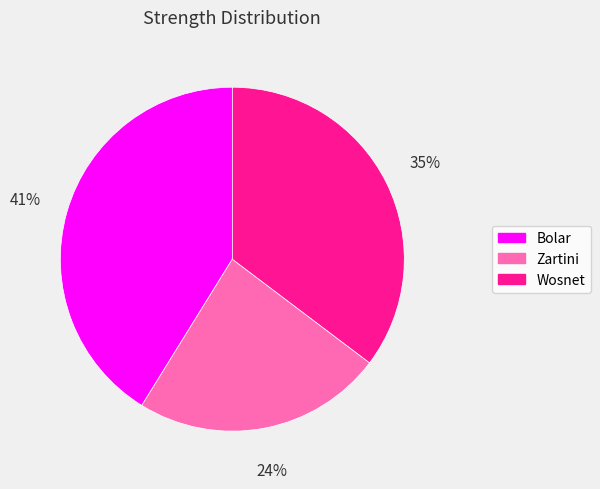

Which has a higher value, Wosnet or Zartini?

Wosnet